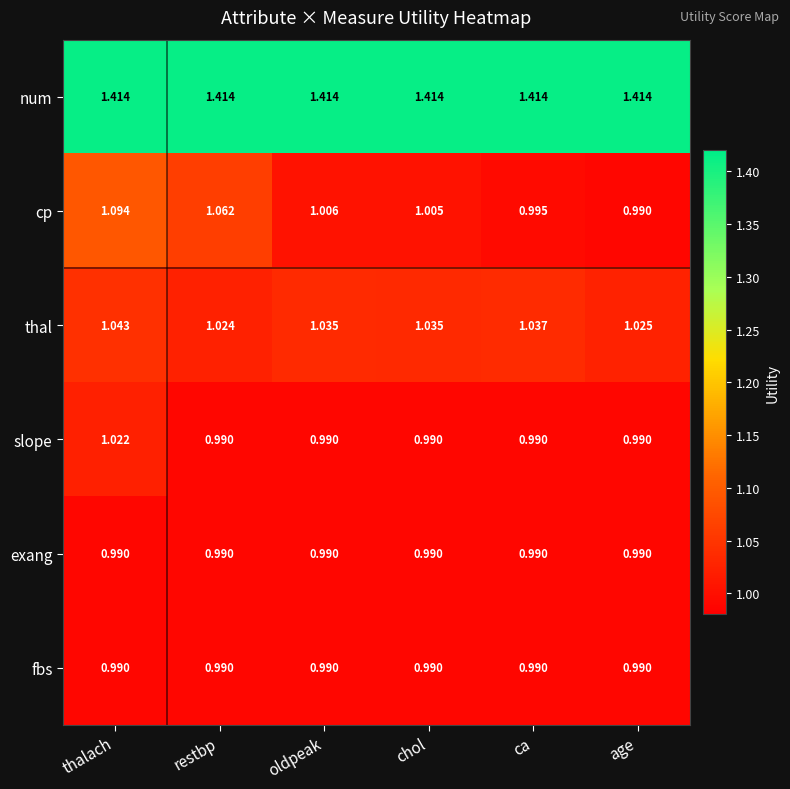

Which series changed the most between chol and age?

cp